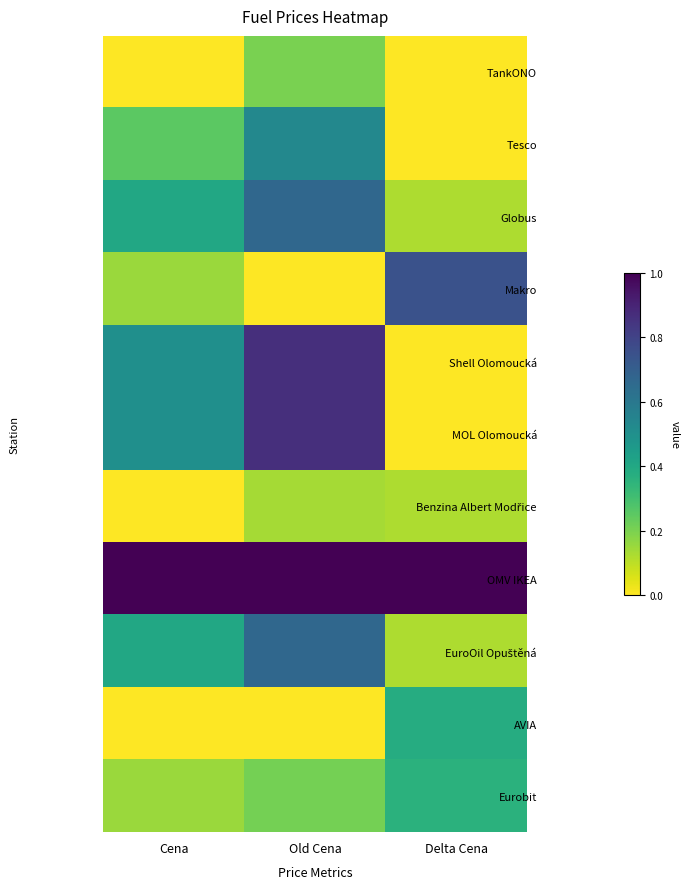

Count the number of data series in this chart.

11